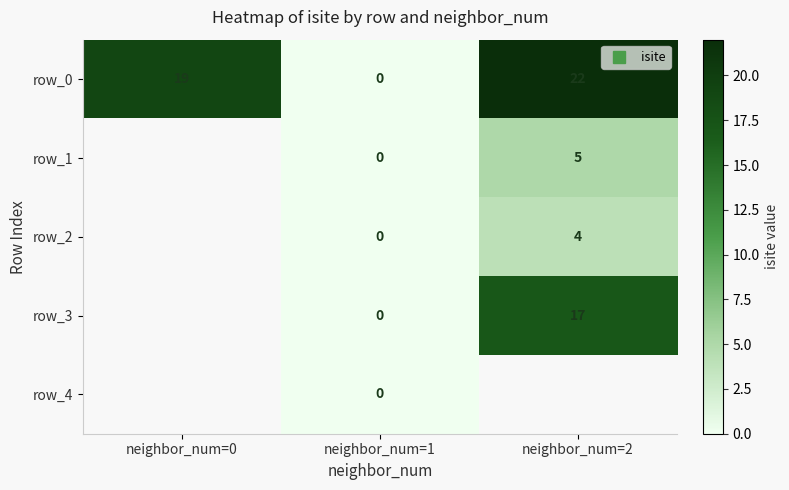

List the labels in order of row_0 value, largest first.

neighbor_num=2, neighbor_num=0, neighbor_num=1